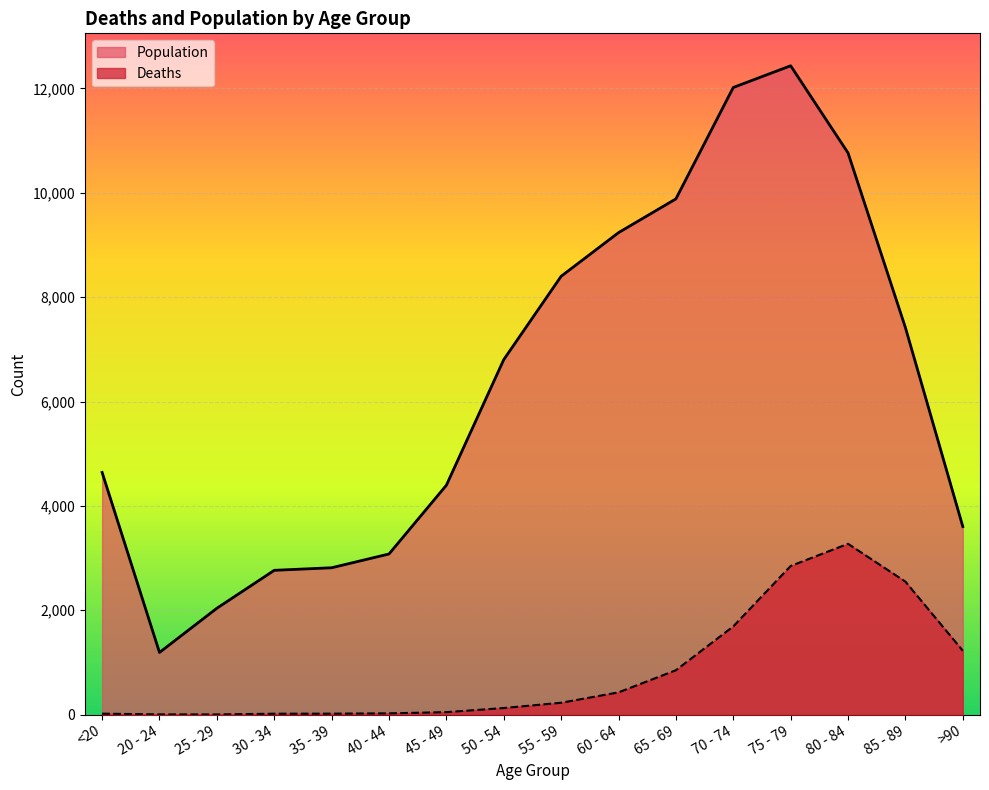

True or false: Deaths and Population intersect in this chart.

False